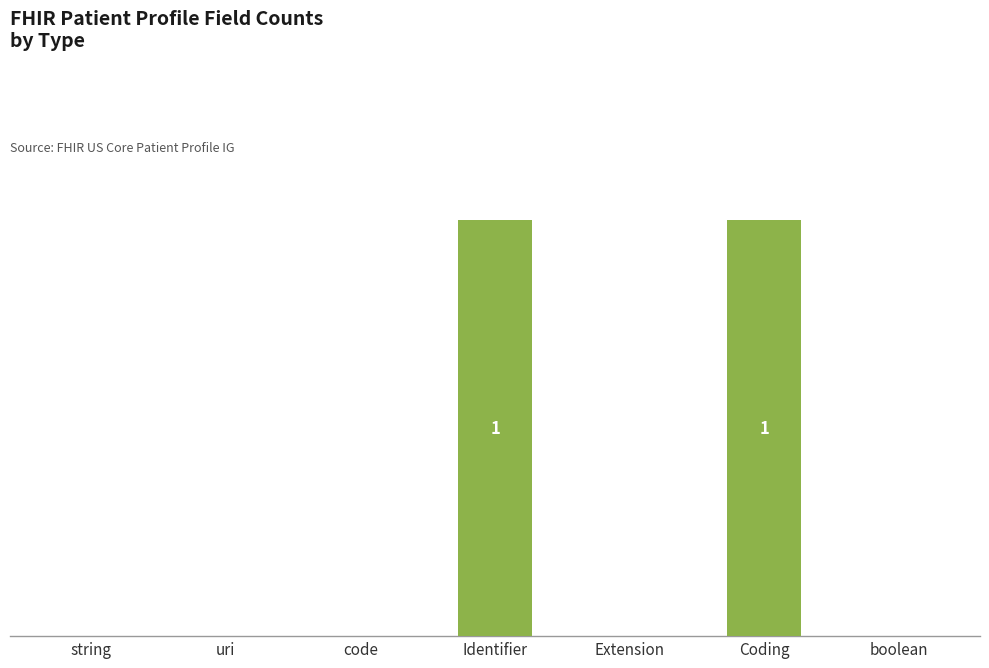

What is the difference between the second highest and second lowest values?

1